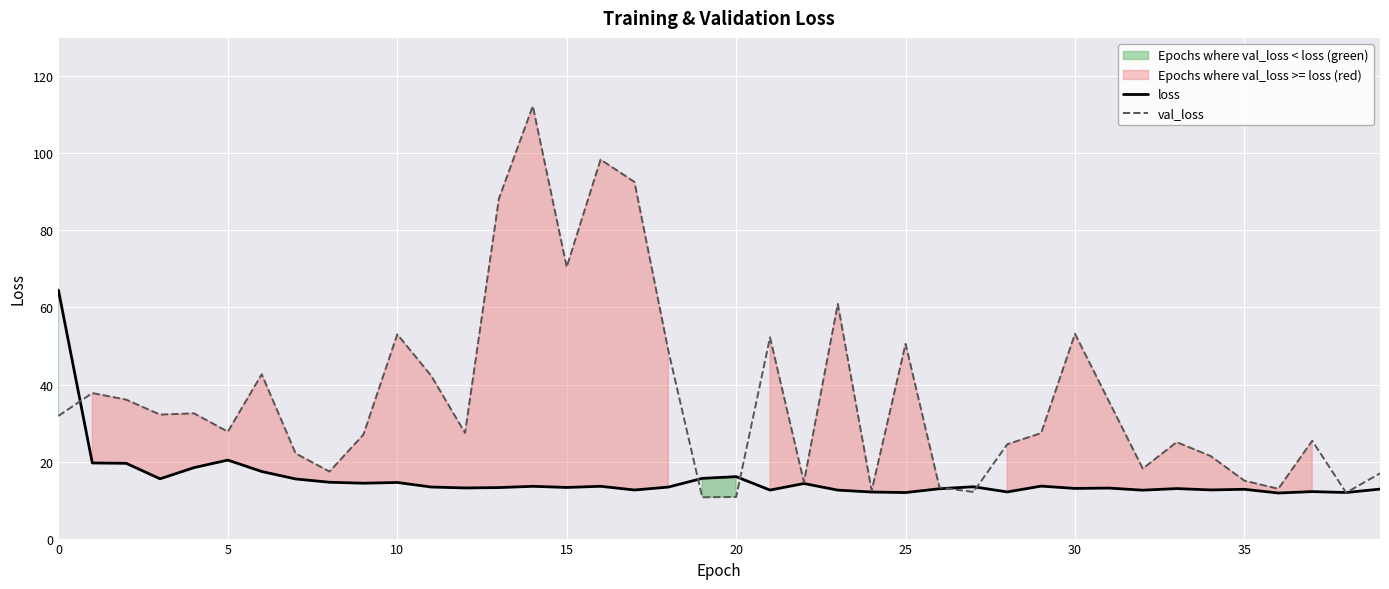

True or false: val_loss has a value of 14.5 at 28.

False